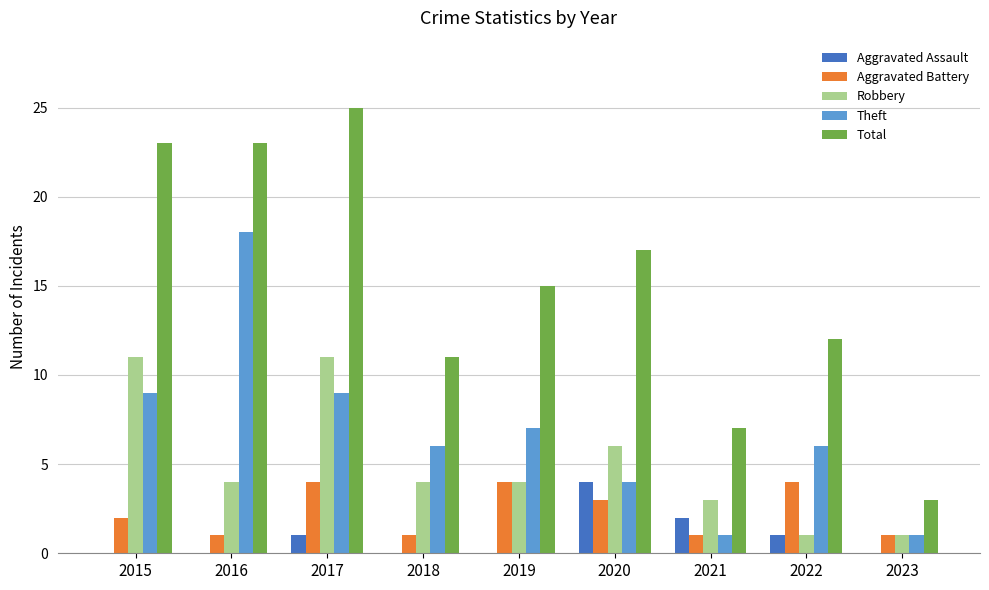

Is the value of Total at 2023 greater than the value of Theft at 2015?

No